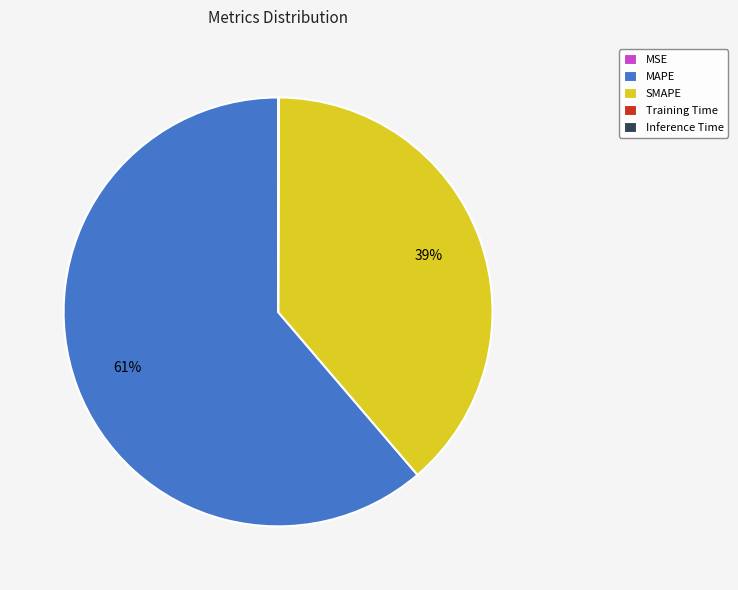

The SMAPE slice represents 39% of the pie. True or false?

True